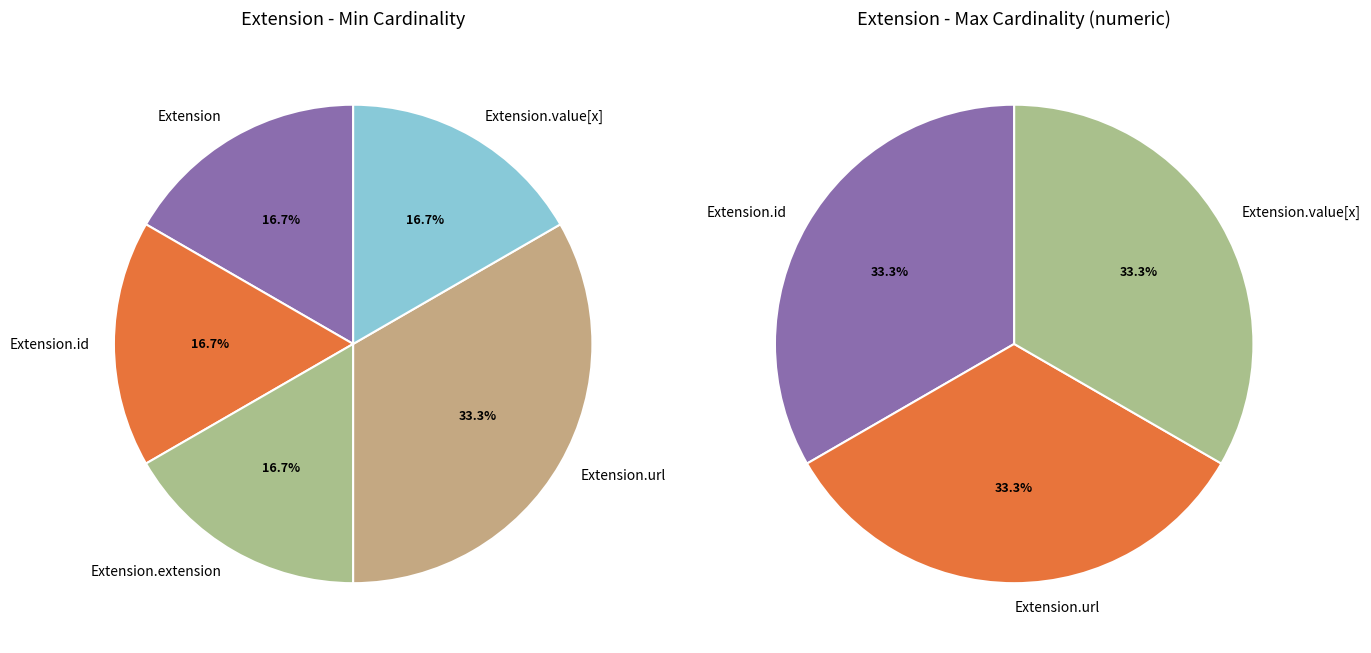

Rank the categories by value from highest to lowest.

Extension.url, Extension, Extension.id, Extension.extension, Extension.value[x]